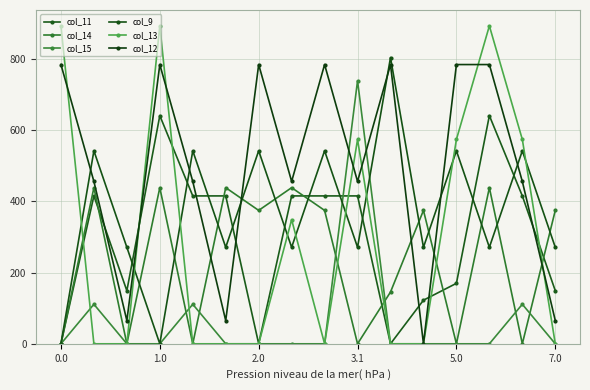

What is the average value of the col_13 series?

296.9